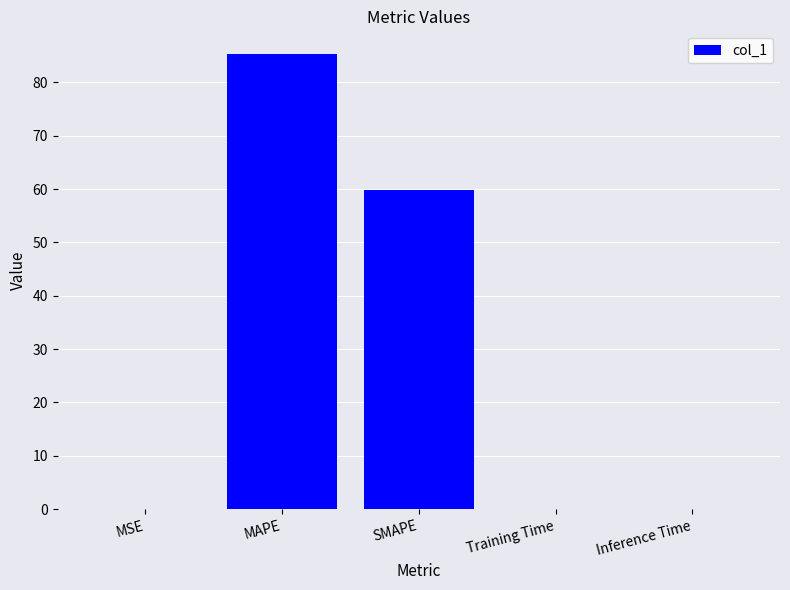

What is the maximum value shown in the chart?

85.3